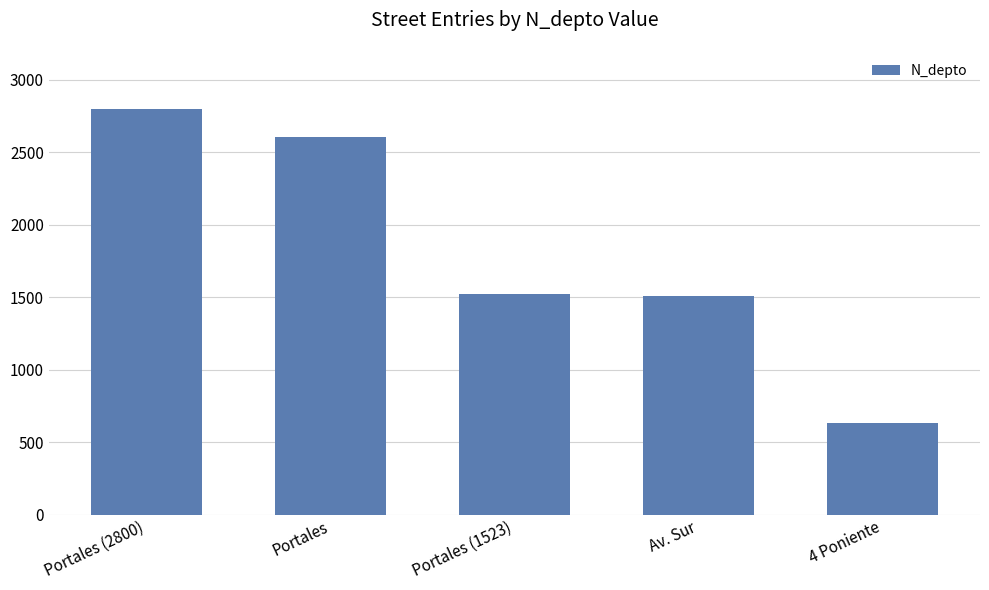

Reading left to right, extract all data points from this chart.

2800	2608	1523	1508	630